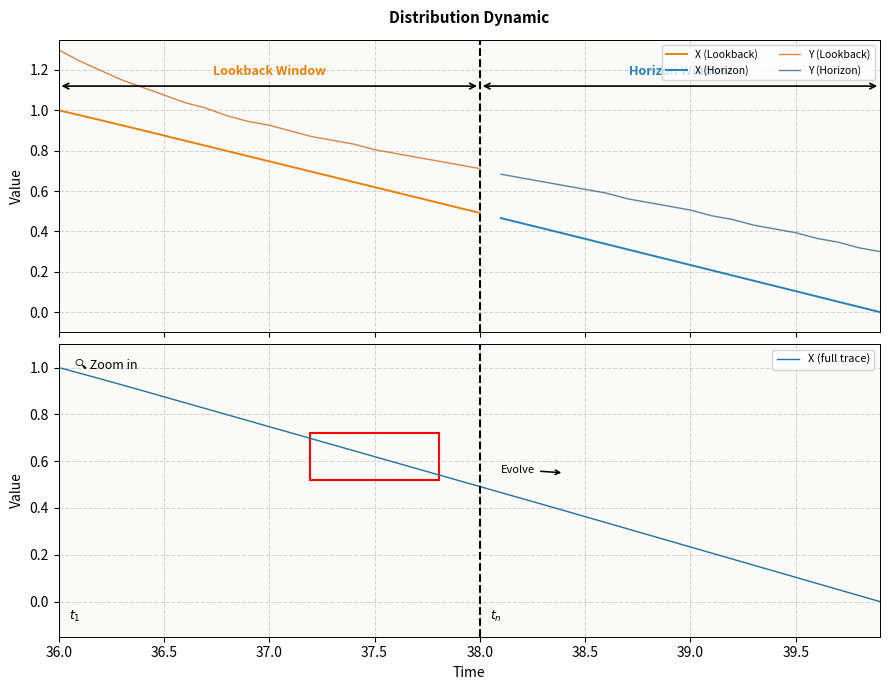

Is this an area chart (filled region under the line)?

No